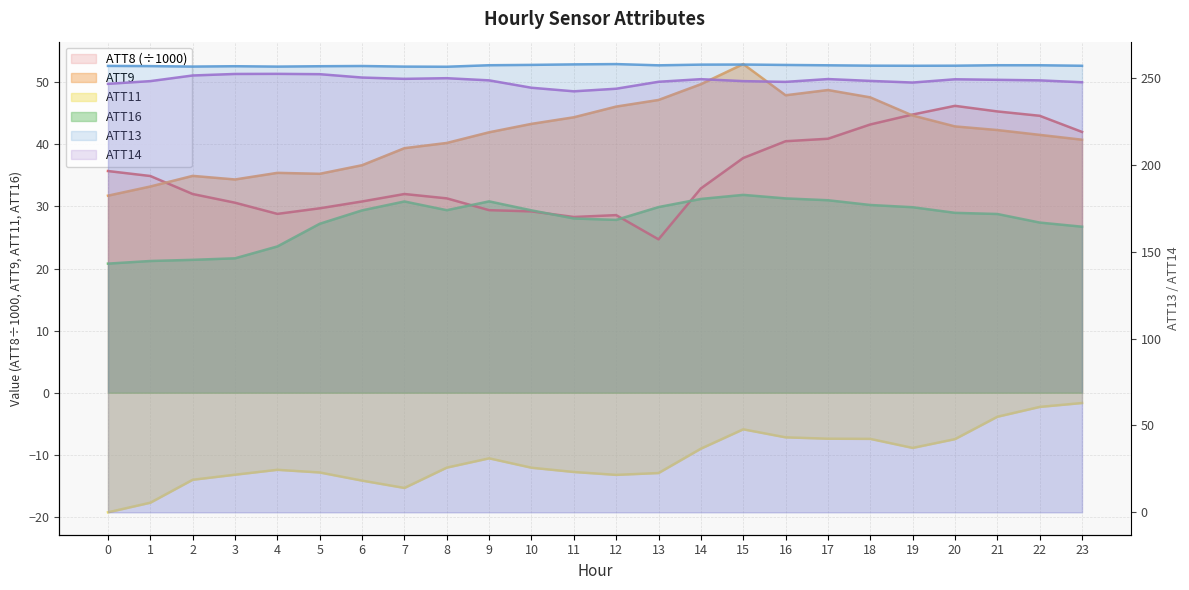

What is the difference between the second highest and minimum values in the ATT9 series?

18.0